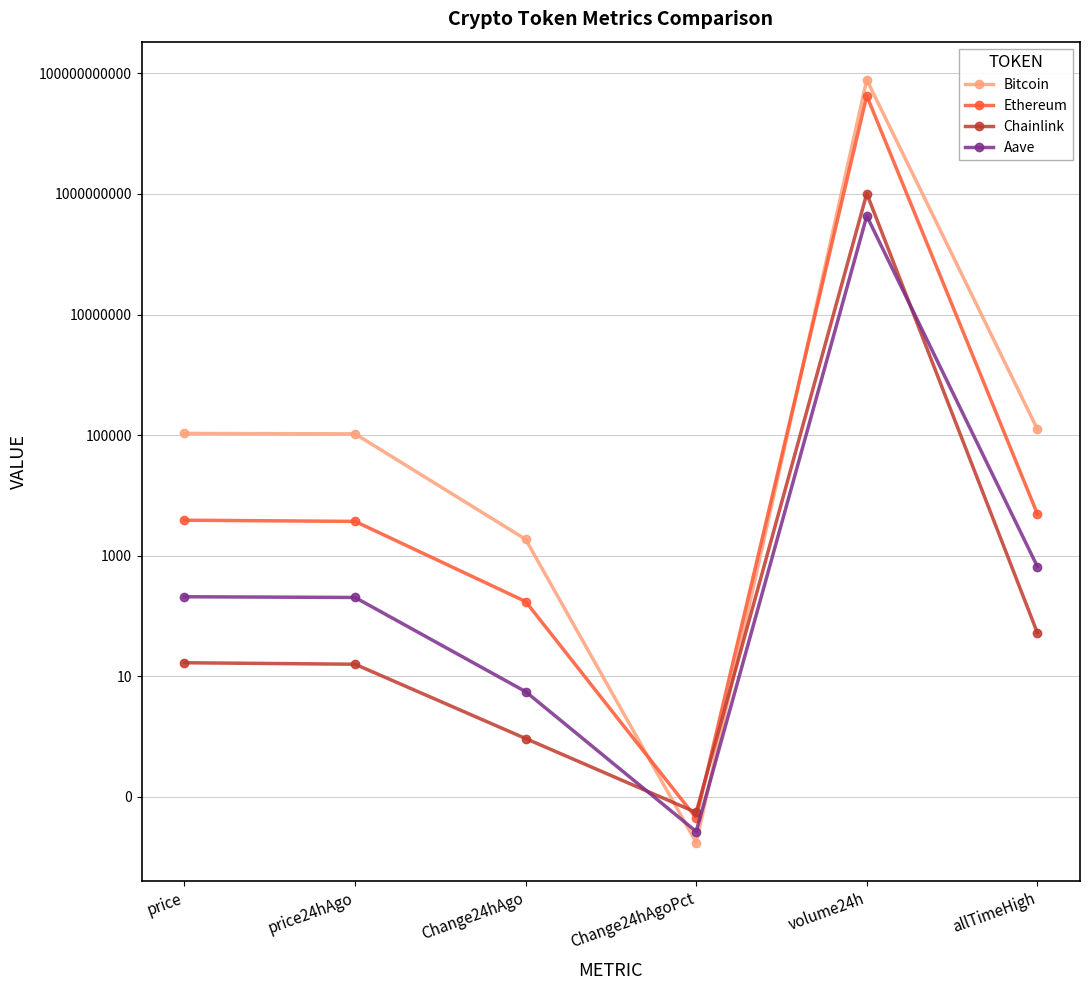

At which label is Bitcoin closest to 39090438986?

allTimeHigh